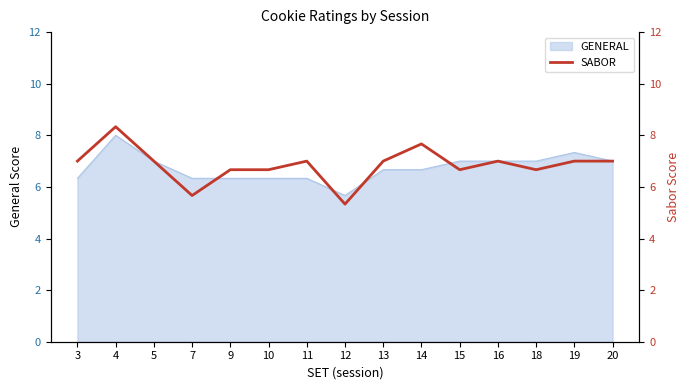

Reading left to right, what are all the values shown in this chart?

3=7.0	4=8.3	5=7.0	7=5.7	9=6.7	10=6.7	11=7.0	12=5.3	13=7.0	14=7.7	15=6.7	16=7.0	18=6.7	19=7.0	20=7.0